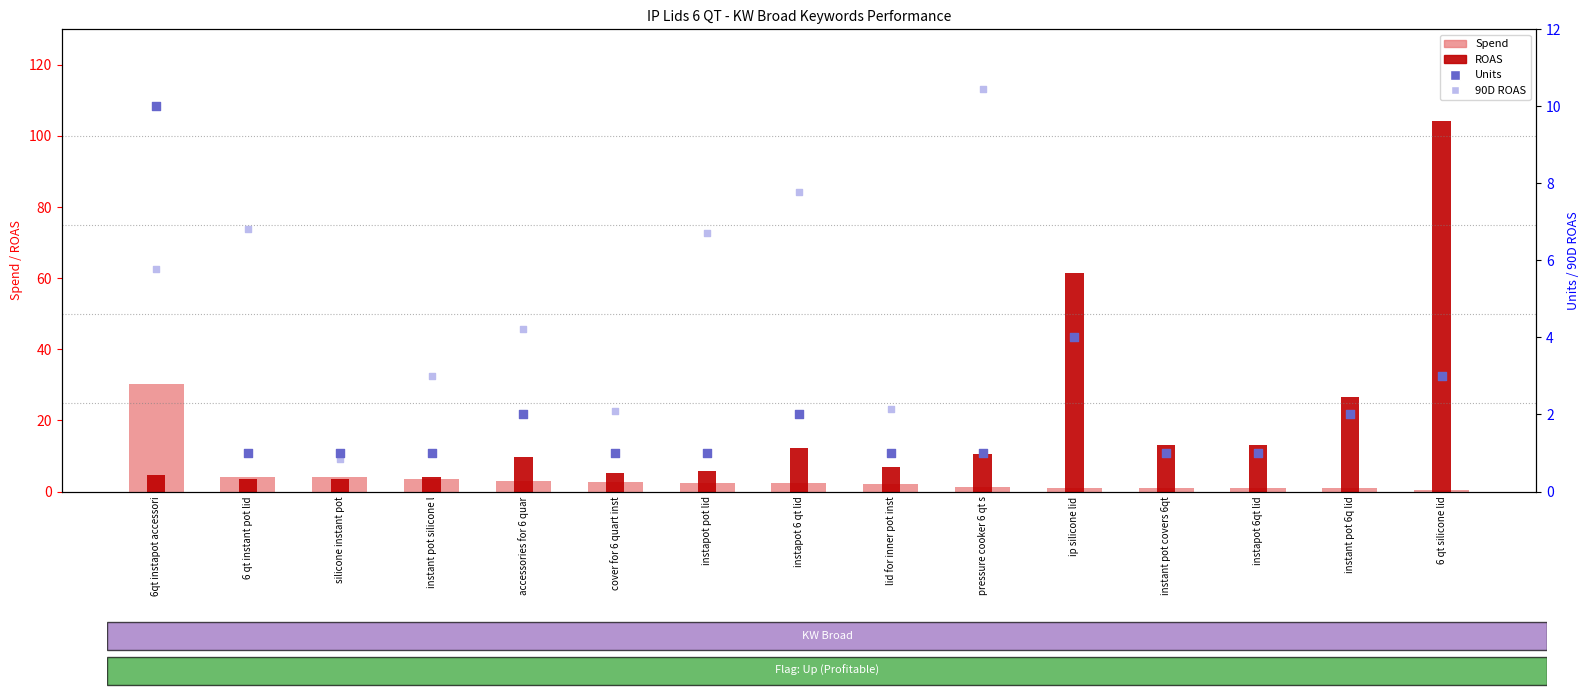

At how many categories does at least one series exceed 3?

15